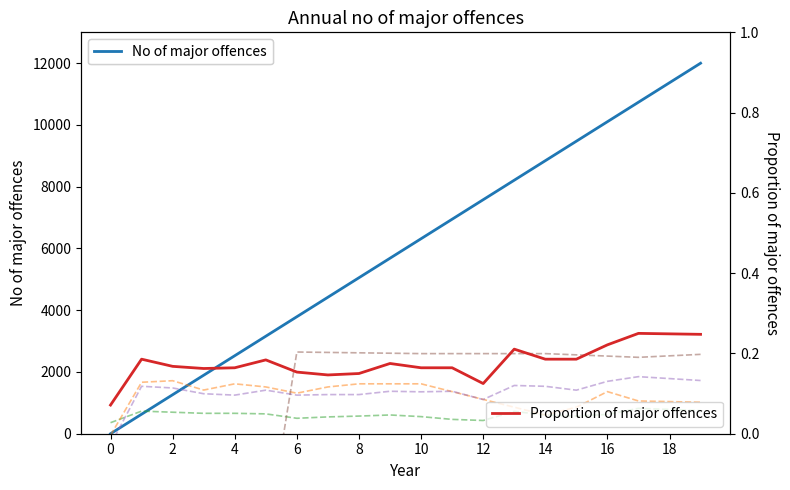

Which series has the largest range (max minus min)?

No of major offences